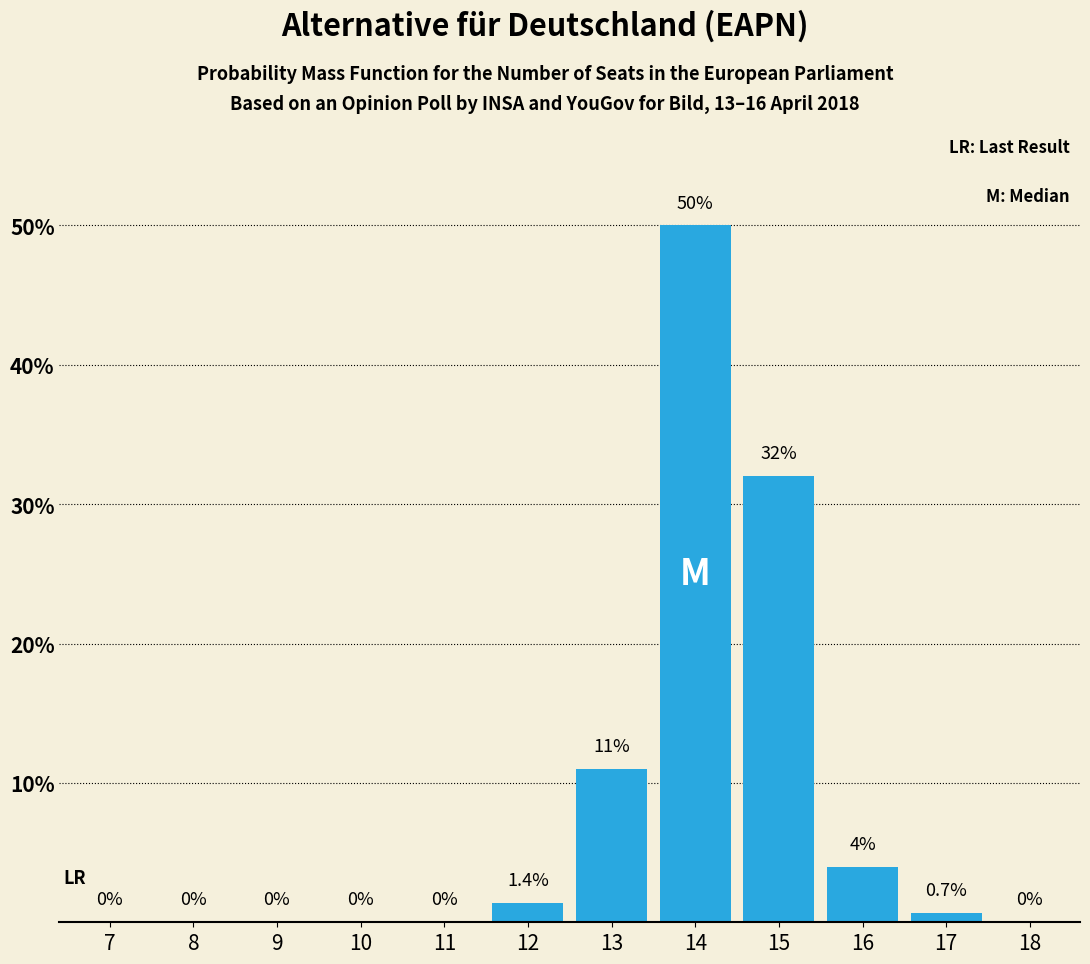

Reading right to left, transcribe all the data shown in this chart.

18=0.0	17=0.7	16=4.0	15=32.0	14=50.0	13=11.0	12=1.4	11=0.0	10=0.0	9=0.0	8=0.0	7=0.0